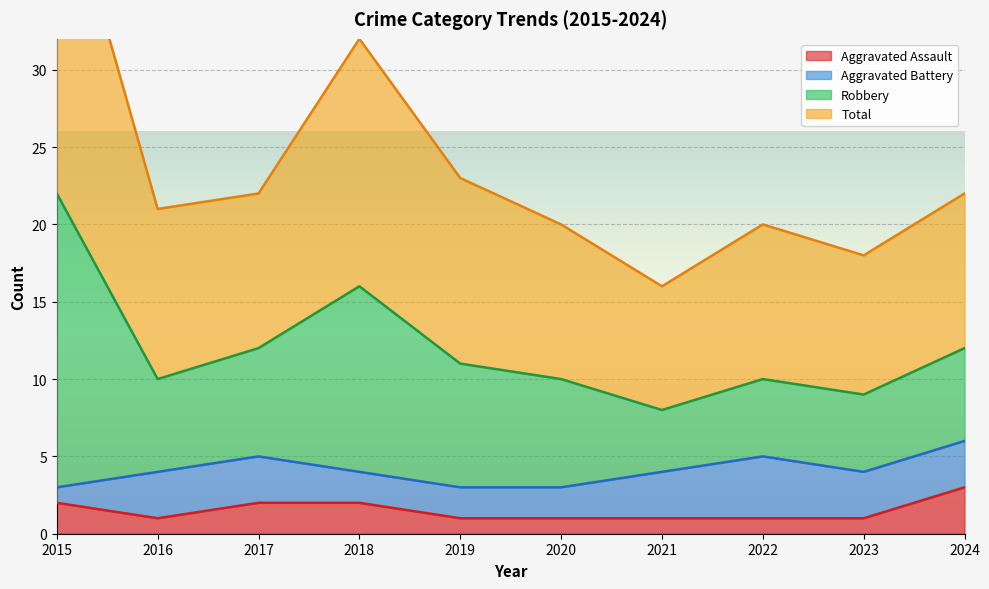

Is it true that Aggravated Assault equals 2 at 2022?

False